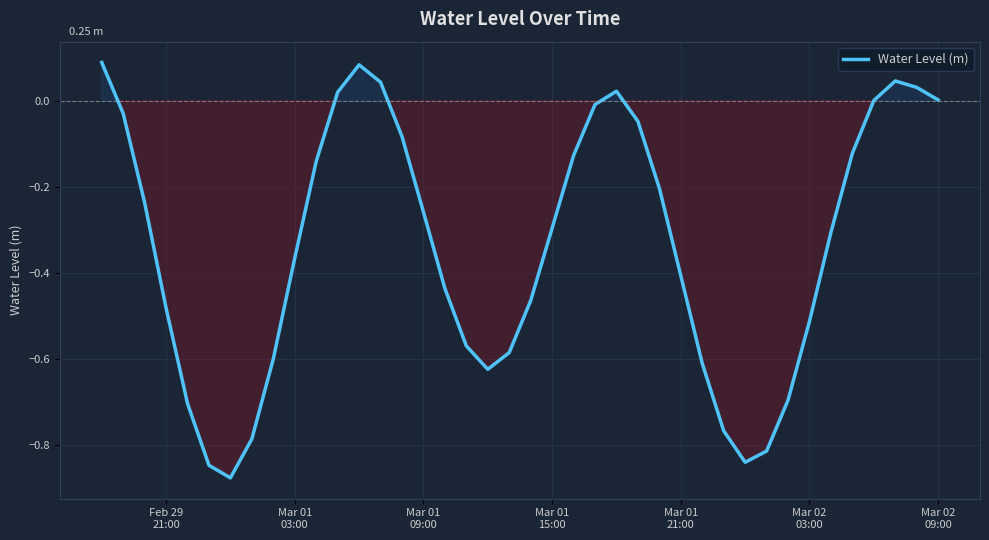

Reading right to left, extract all data points from this chart.

0.0	0.0	0.0	0.0	-0.1	-0.3	-0.5	-0.7	-0.8	-0.8	-0.8	-0.6	-0.4	-0.2	-0.0	0.0	-0.0	-0.1	-0.3	-0.5	-0.6	-0.6	-0.6	-0.4	-0.3	-0.1	0.0	0.1	0.0	-0.1	-0.4	-0.6	-0.8	-0.9	-0.8	-0.7	-0.5	-0.2	-0.0	0.1